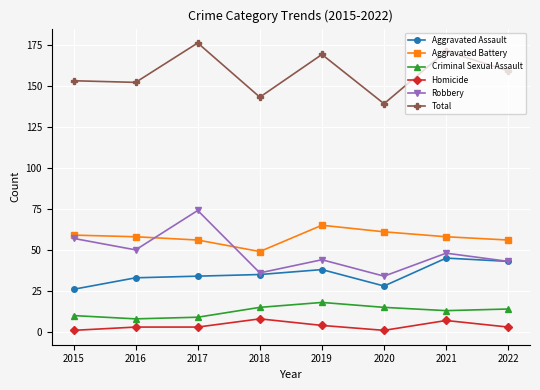

In Total, how many points are higher than both neighbors (excluding endpoints)?

3